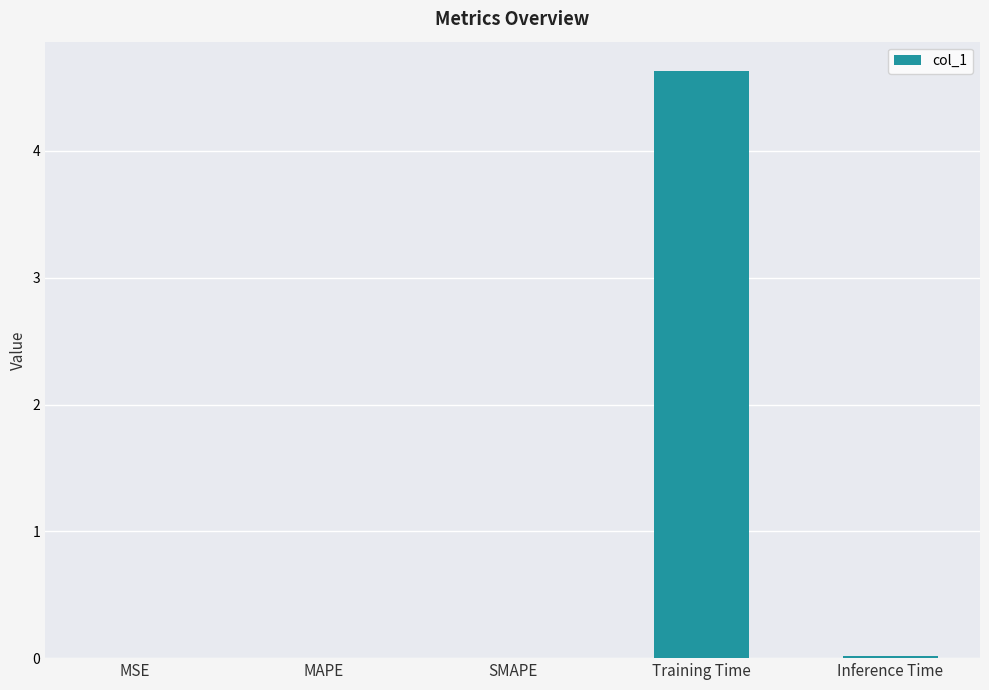

What is the sum of all values?

4.7